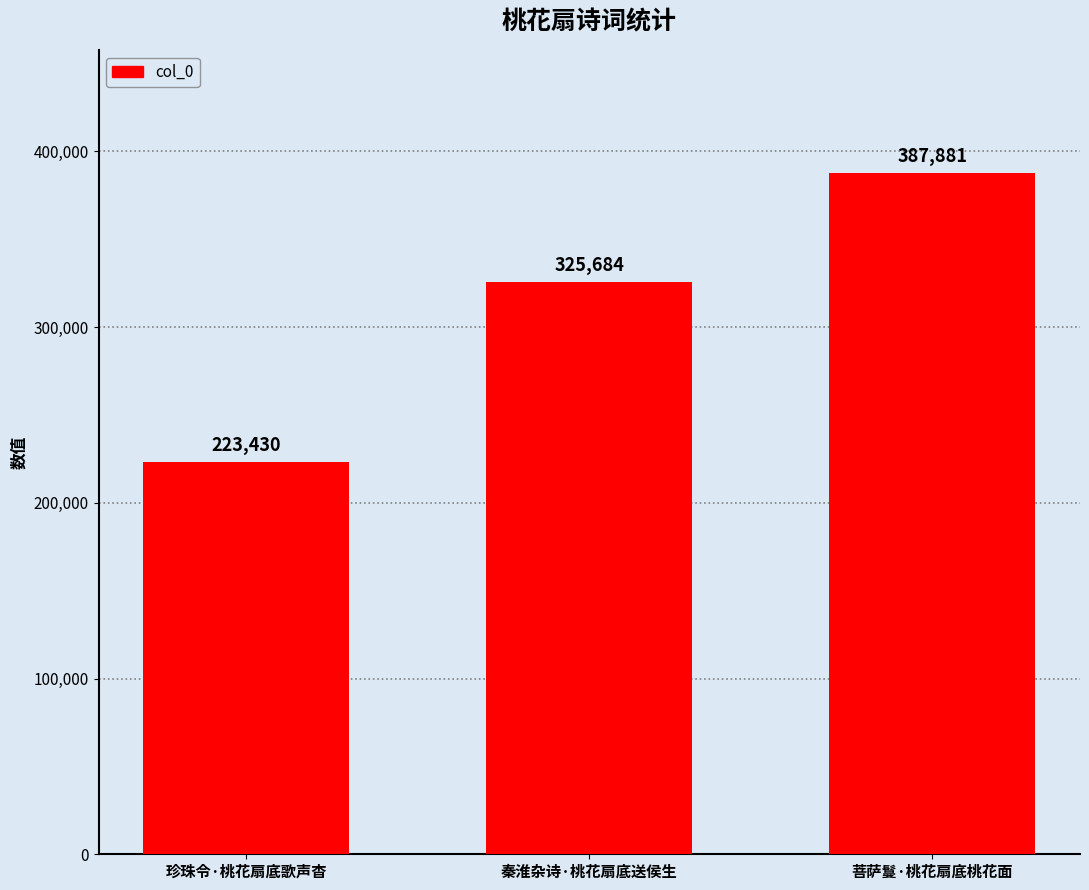

Which category has the lowest value across all series?

珍珠令·桃花扇底歌声杳